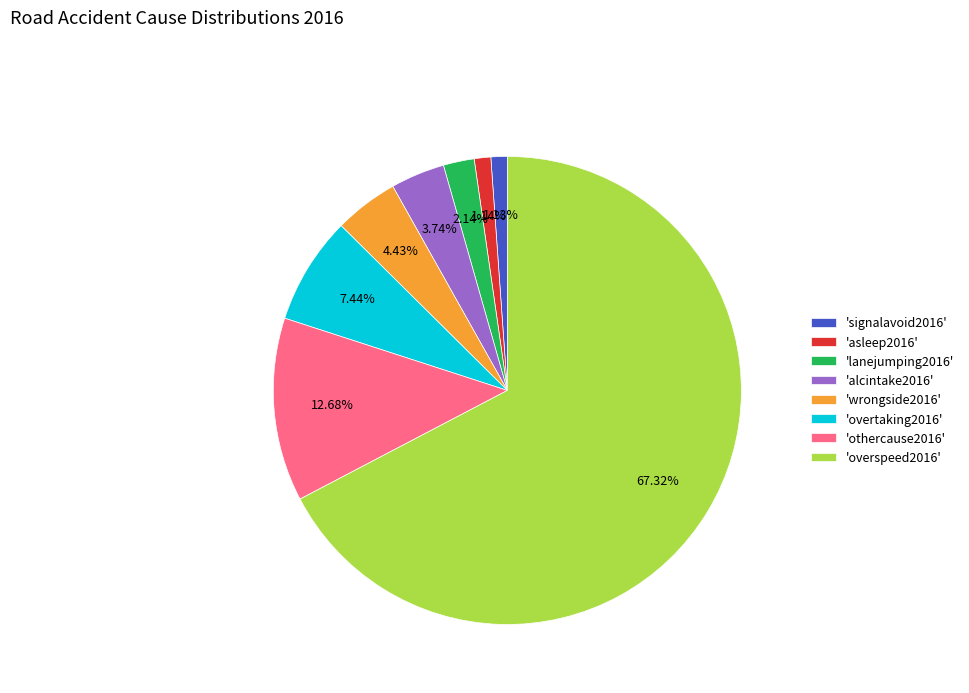

What is the ratio of the value at 'wrongside2016' to the value at 'othercause2016'?

0.3